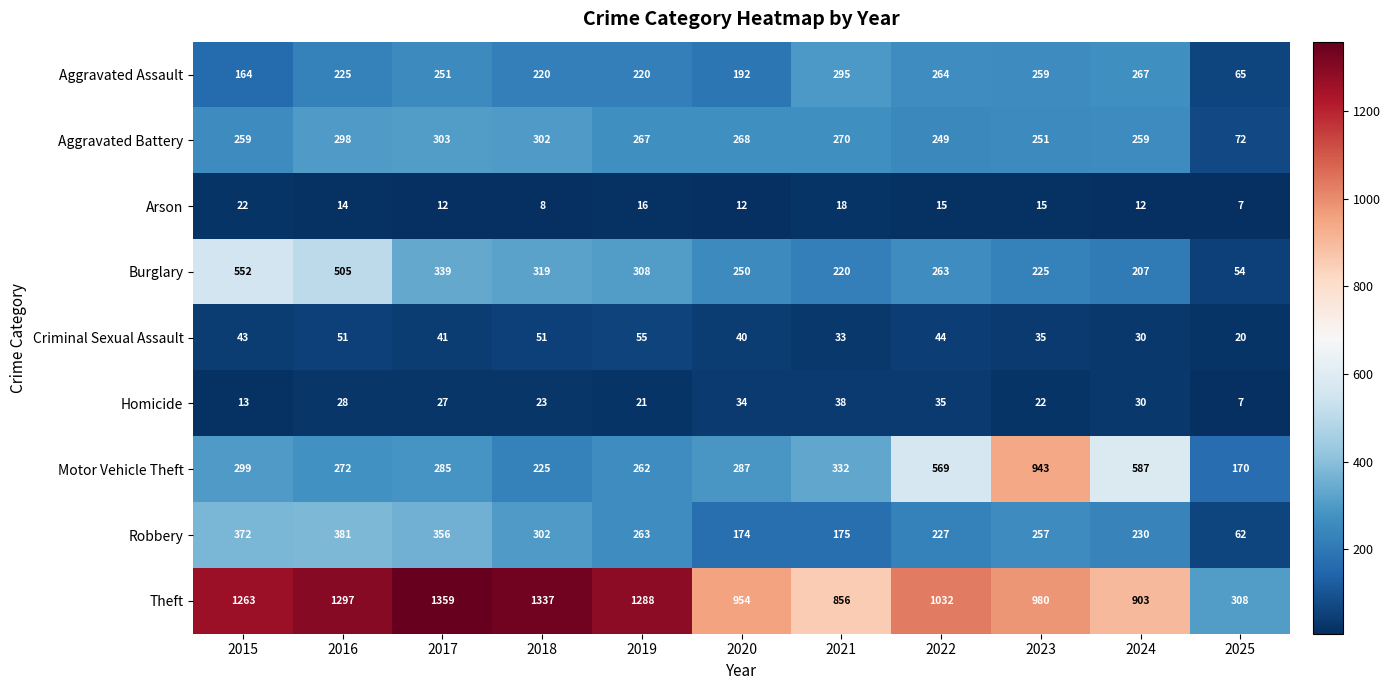

What is the sum of the Burglary values at 2023 and 2020?

475